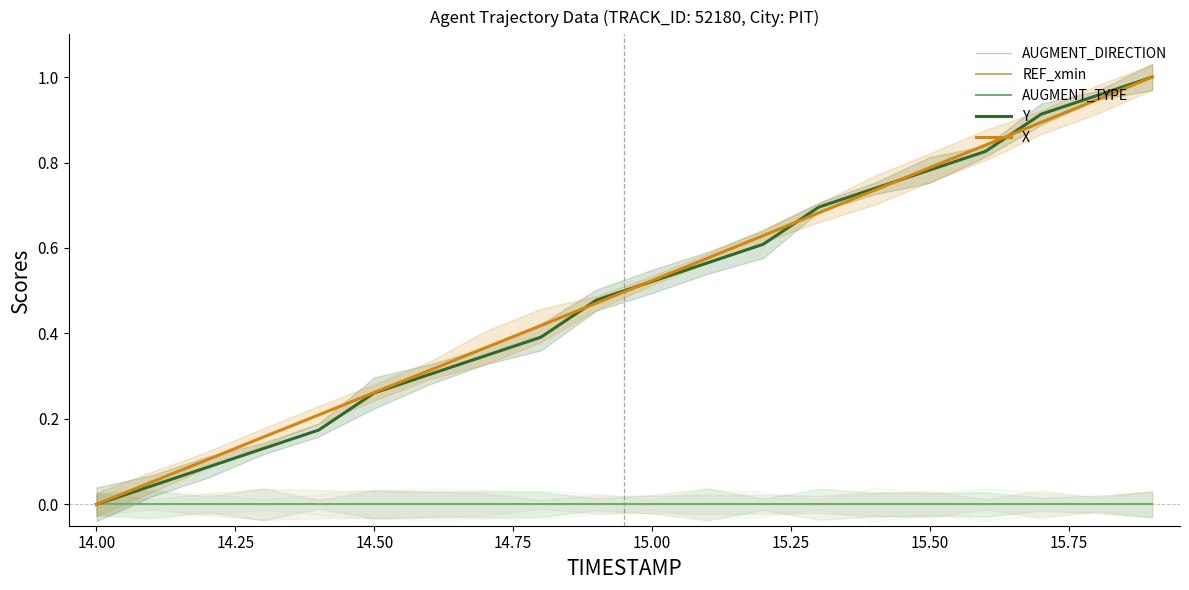

Count the number of data series in this chart.

5